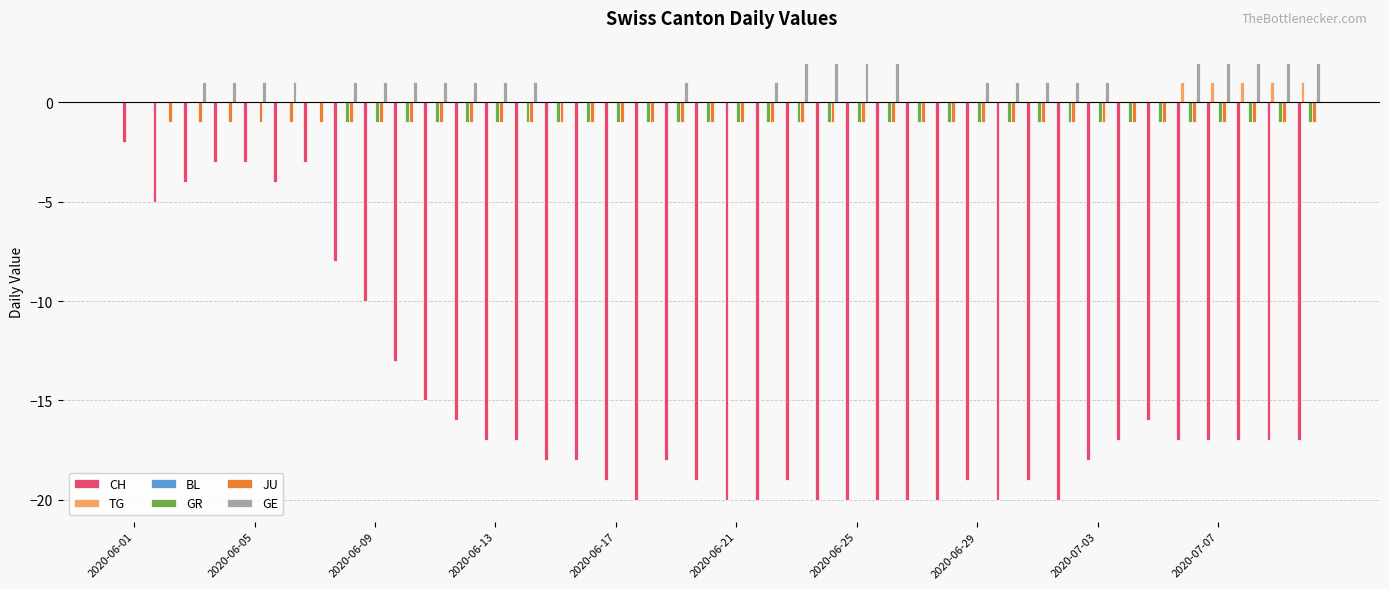

Count the number of data series in this chart.

5